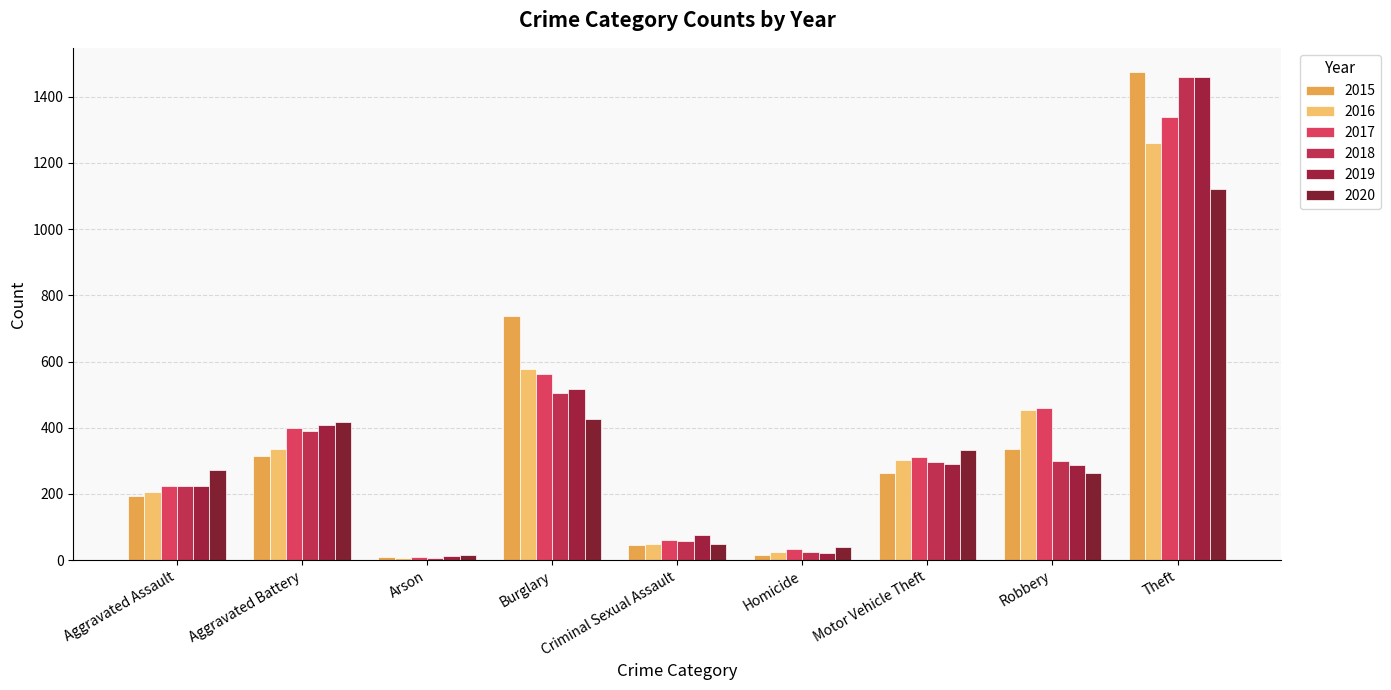

Are the bars grouped side by side (vs. stacked)?

Yes